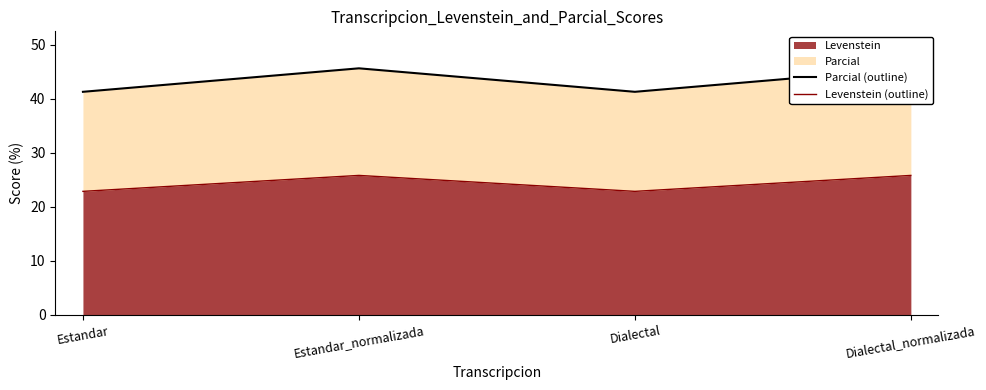

List the series in order of their overall mean, highest first.

Parcial (outline), Levenstein (outline)